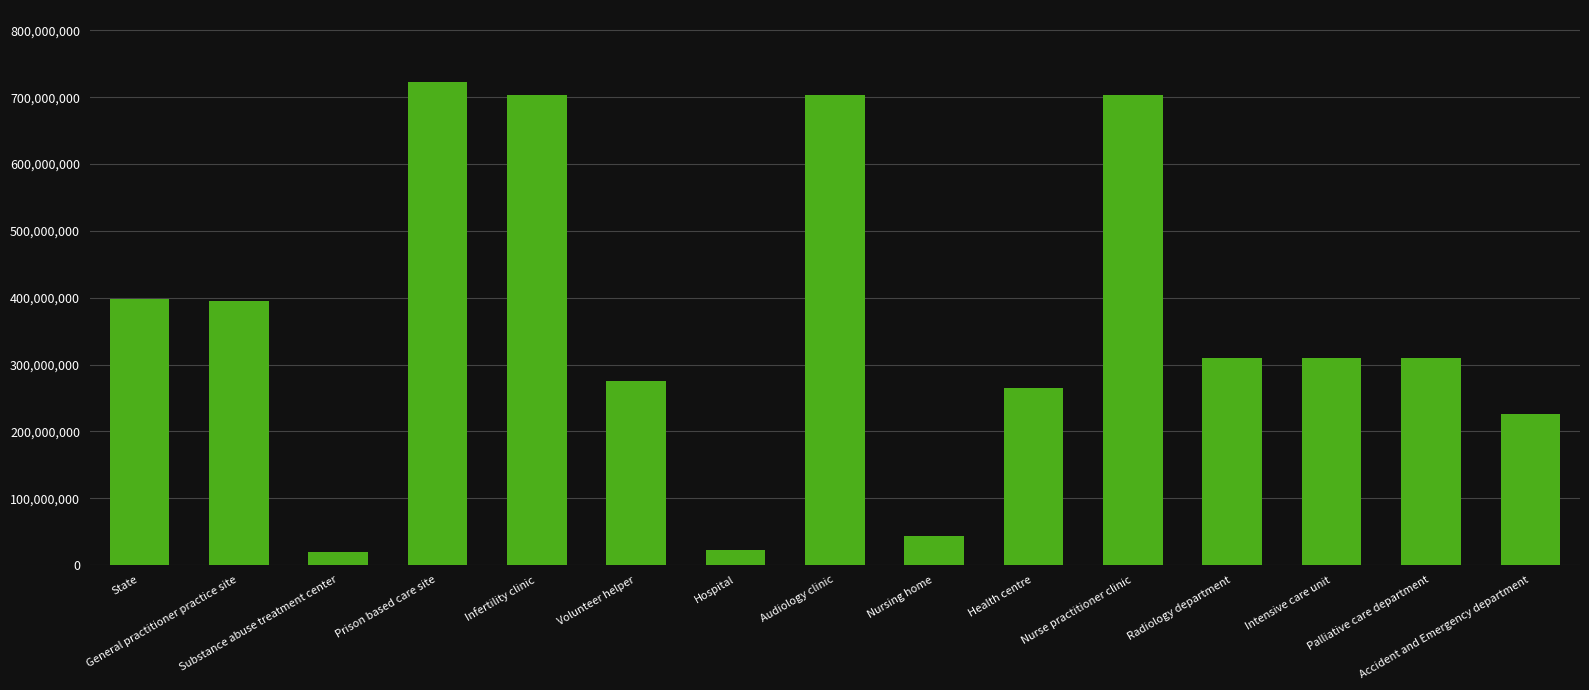

What is the change in value from Radiology department to Palliative care department?

-25002